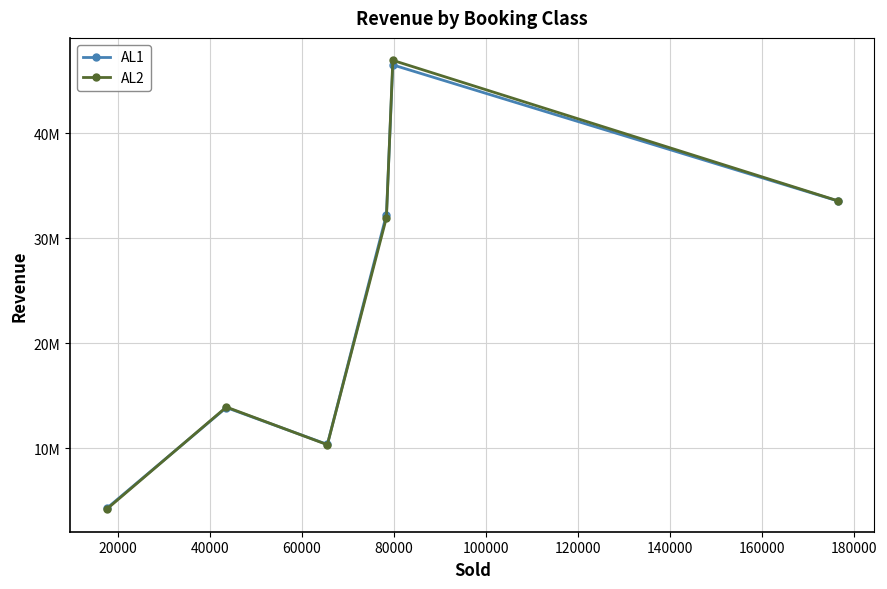

Does the chart have visible grid lines?

Yes